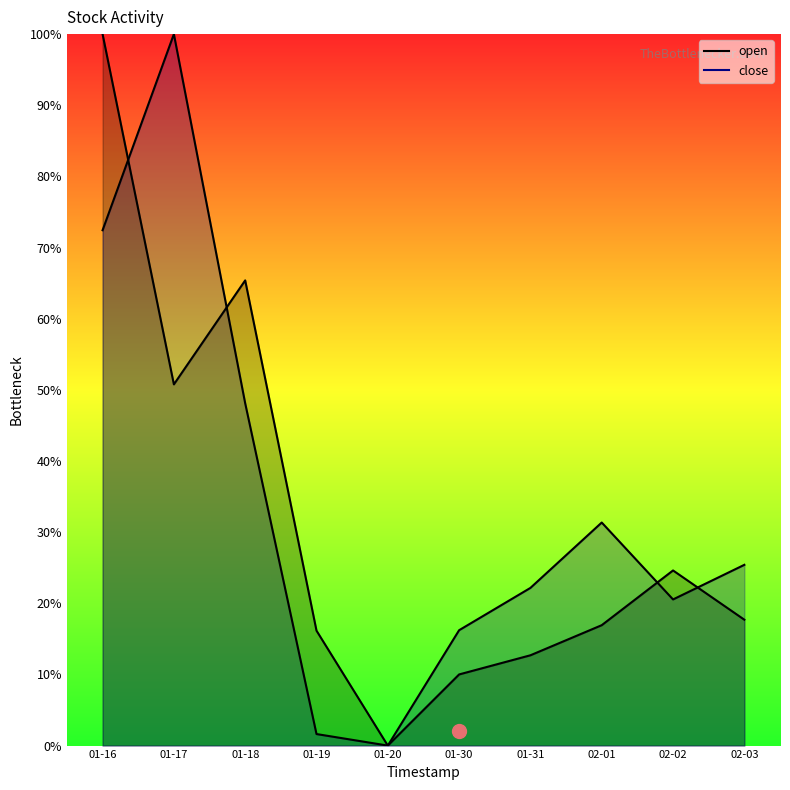

At how many categories does at least one series exceed 66?

2